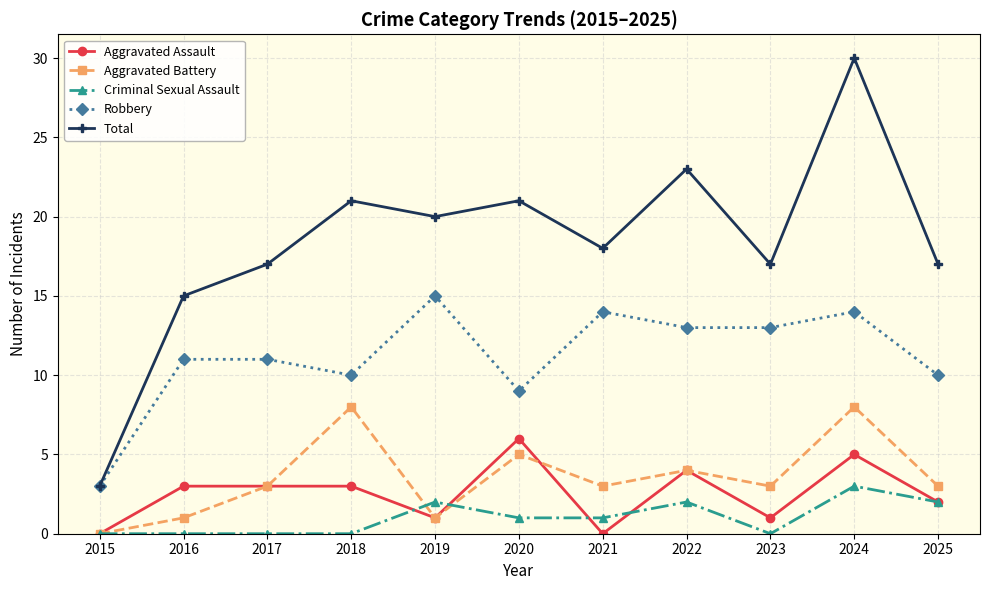

Between 2016 and 2020, which series saw the biggest shift?

Total